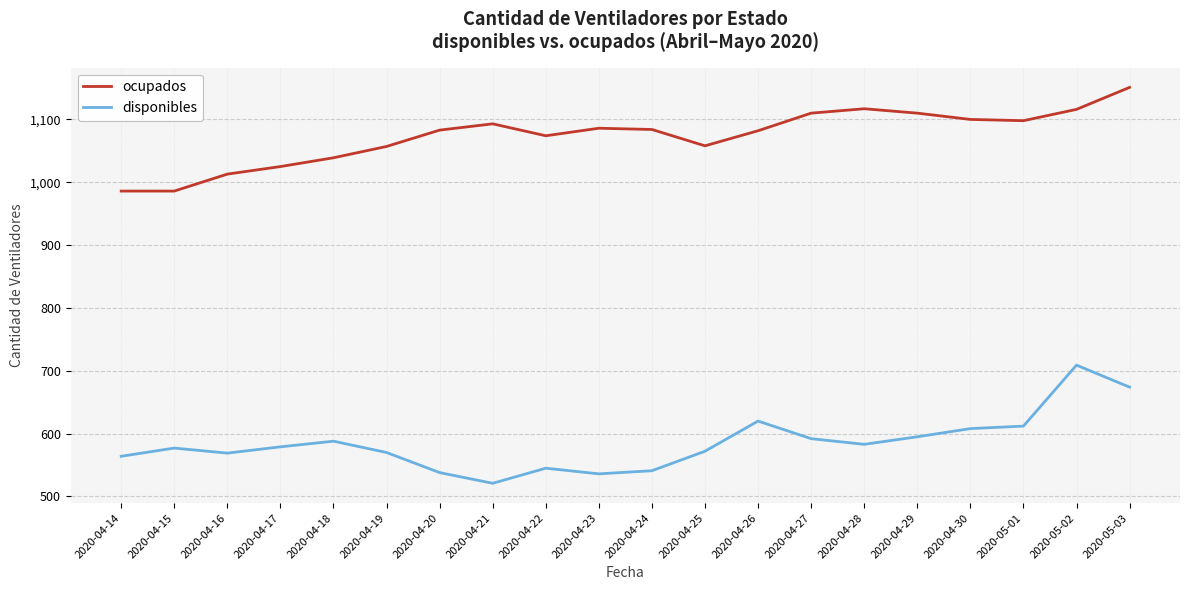

What is the total value across all series at 2020-05-03?

1825